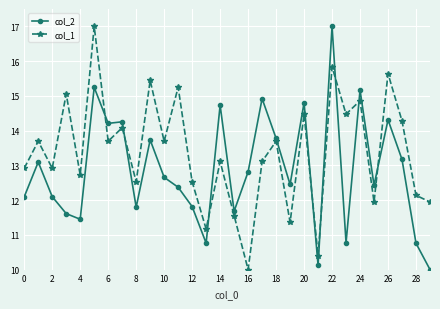

How many values in the col_1 series are below 13?

13